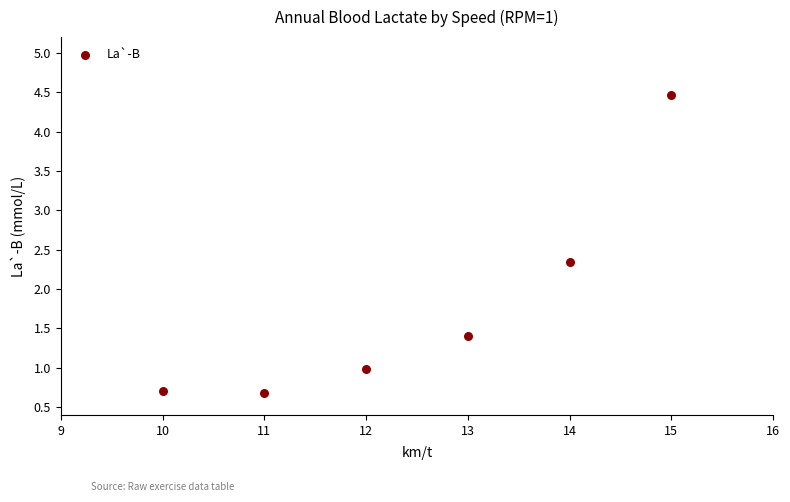

What Y value in the scatter plot is closest to 2?

2.3